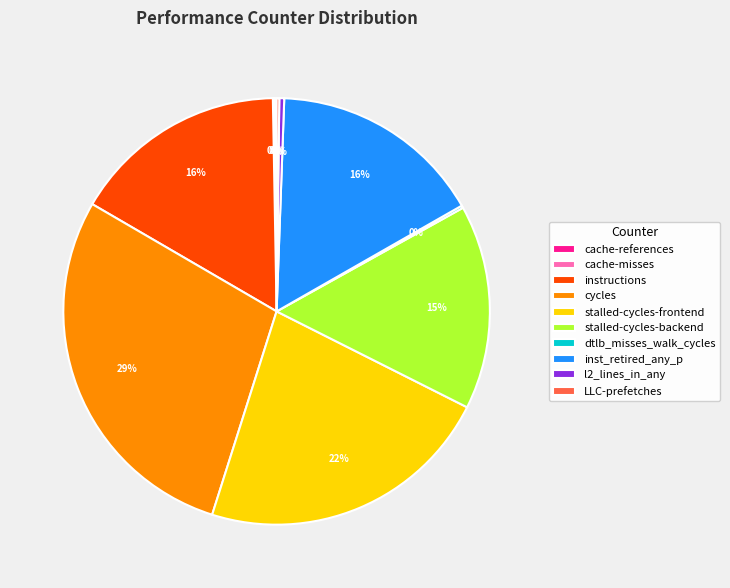

Which slice is the largest?

cycles